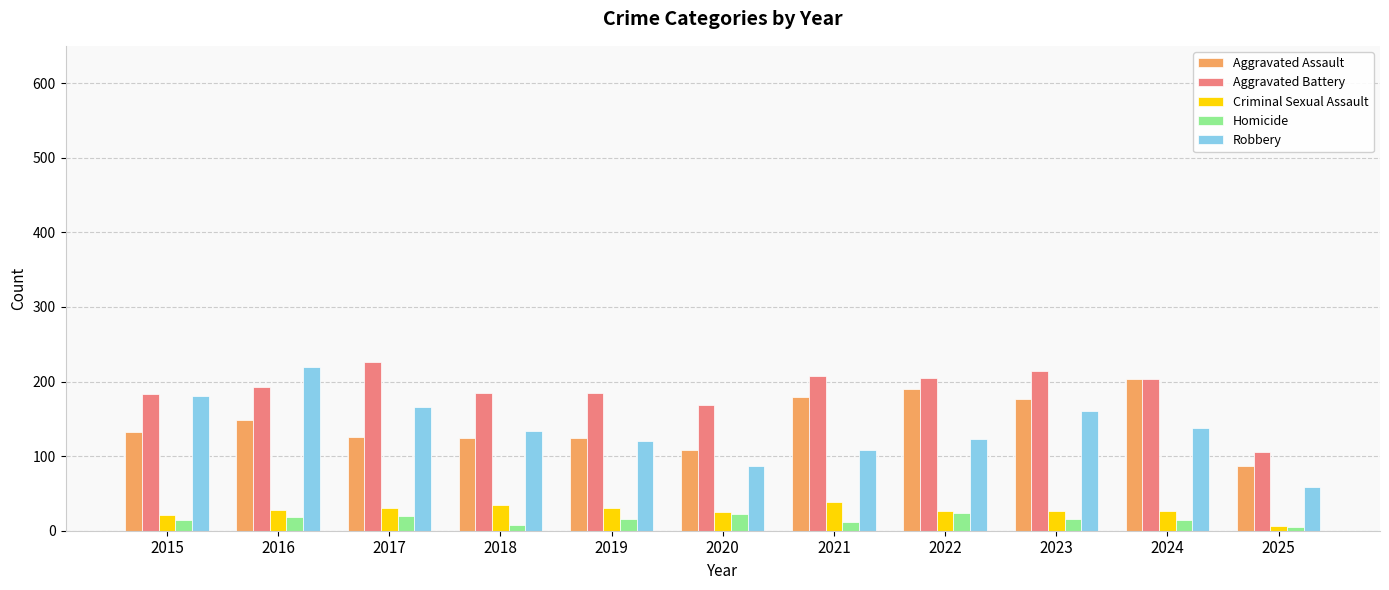

What is the maximum value shown in the chart?

226